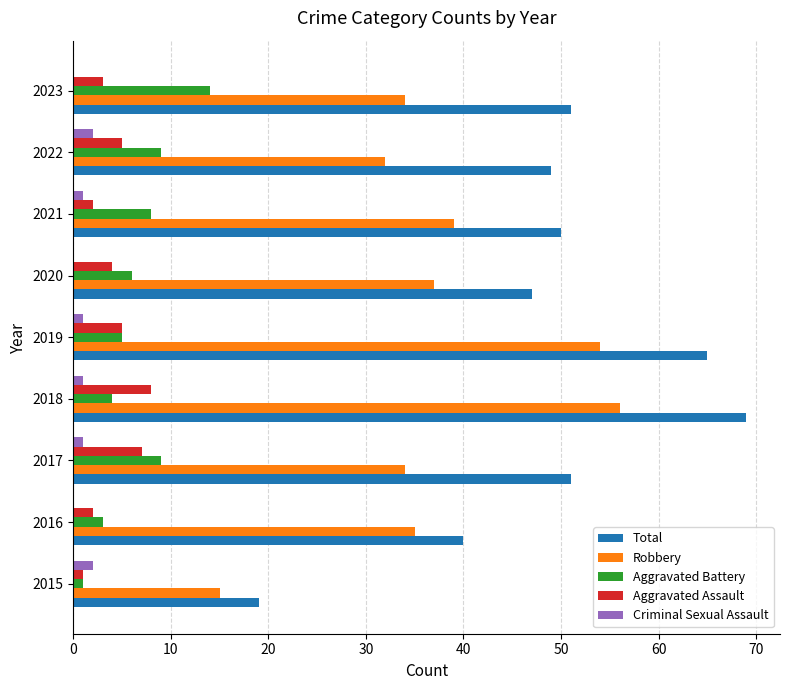

True or false: Aggravated Battery has a value of 14 at 2023.

True